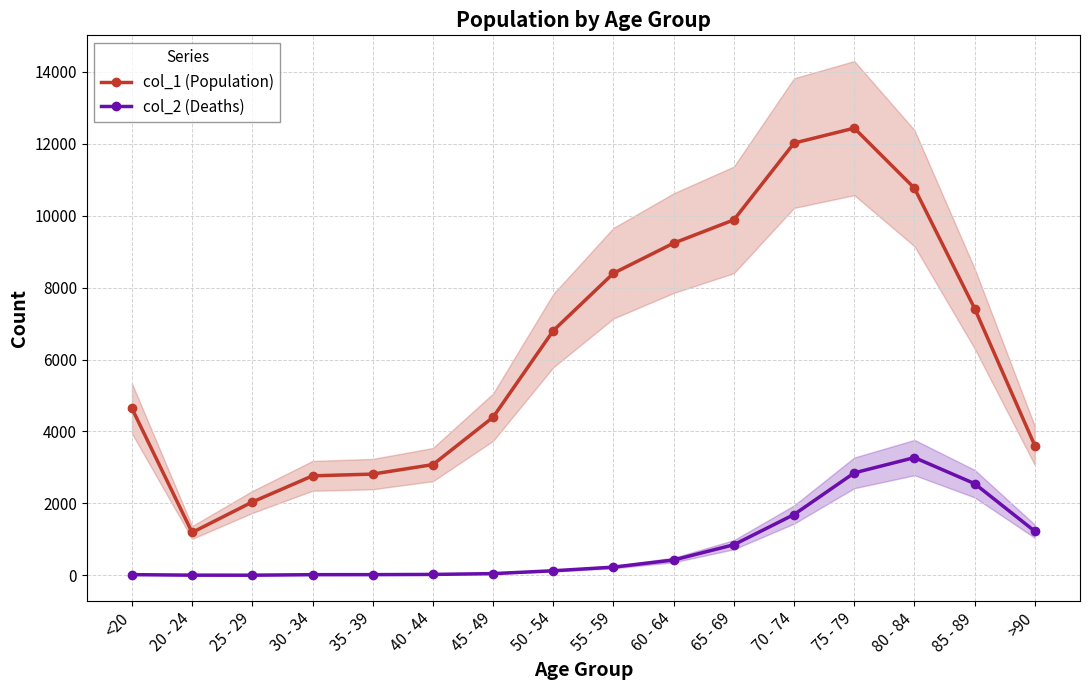

What is the total value across all series at 25 - 29?

2041